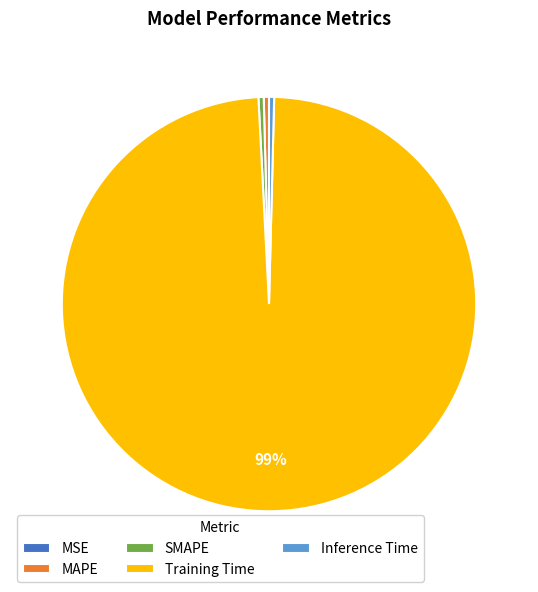

Do Inference Time and Training Time together represent more than half of the pie?

Yes